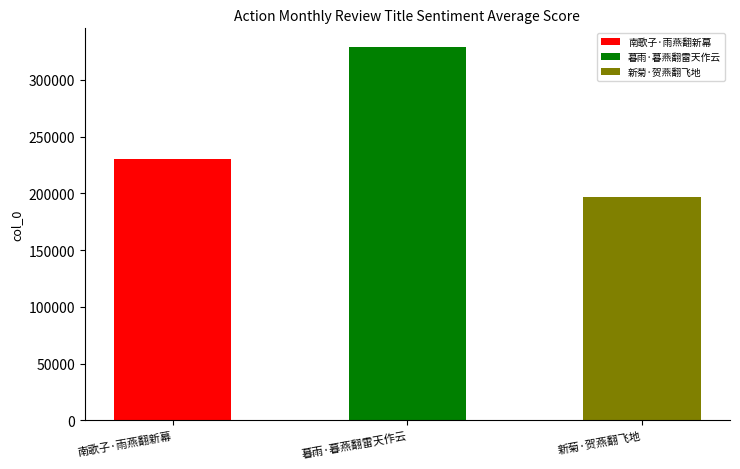

Rank the categories by value from lowest to highest.

新菊·贺燕翻飞地, 南歌子·雨燕翻新幕, 暮雨·暮燕翻雷天作云